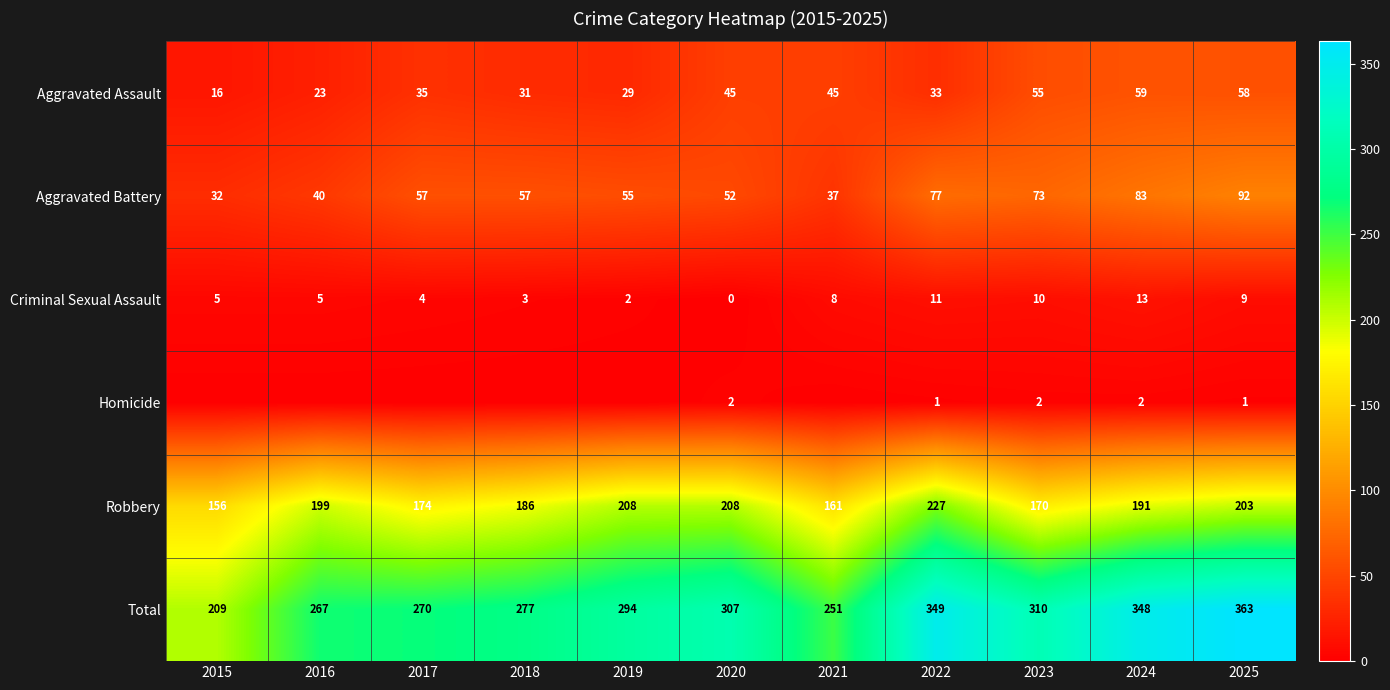

What is the total value across all series at 2021?

502